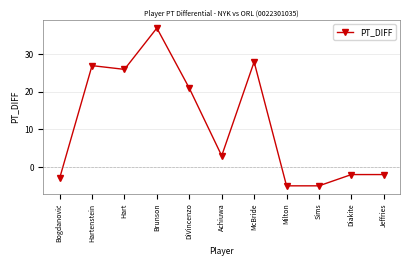

How many lines are shown in the chart?

1